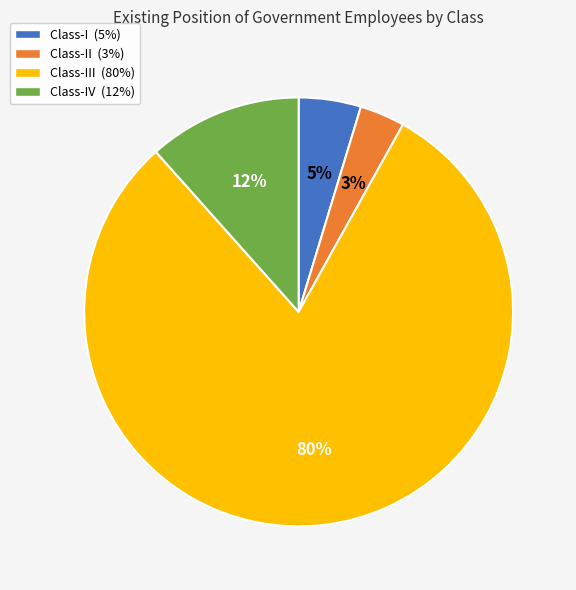

To the nearest percent, what is the average slice percentage?

25%